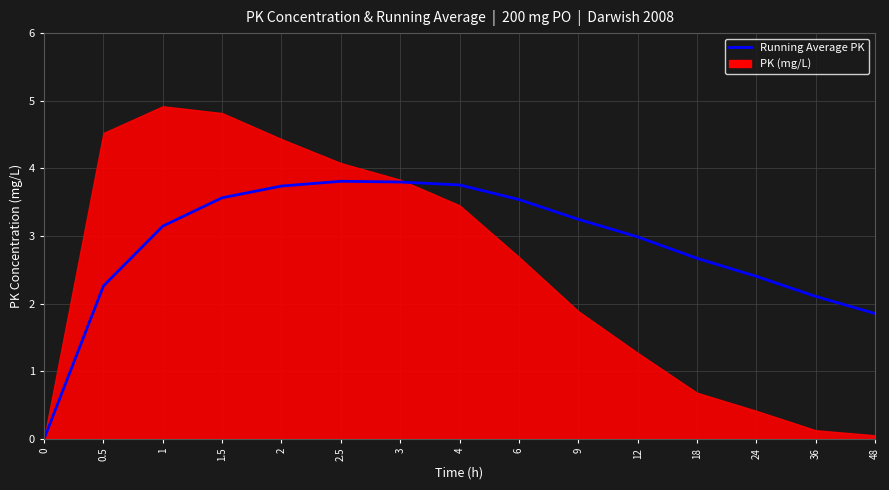

Reading left to right, extract all data points from this chart.

0=0.0	0.5=2.3	1=3.1	1.5=3.6	2=3.7	2.5=3.8	3=3.8	4=3.8	6=3.5	9=3.2	12=3.0	18=2.7	24=2.4	36=2.1	48=1.9